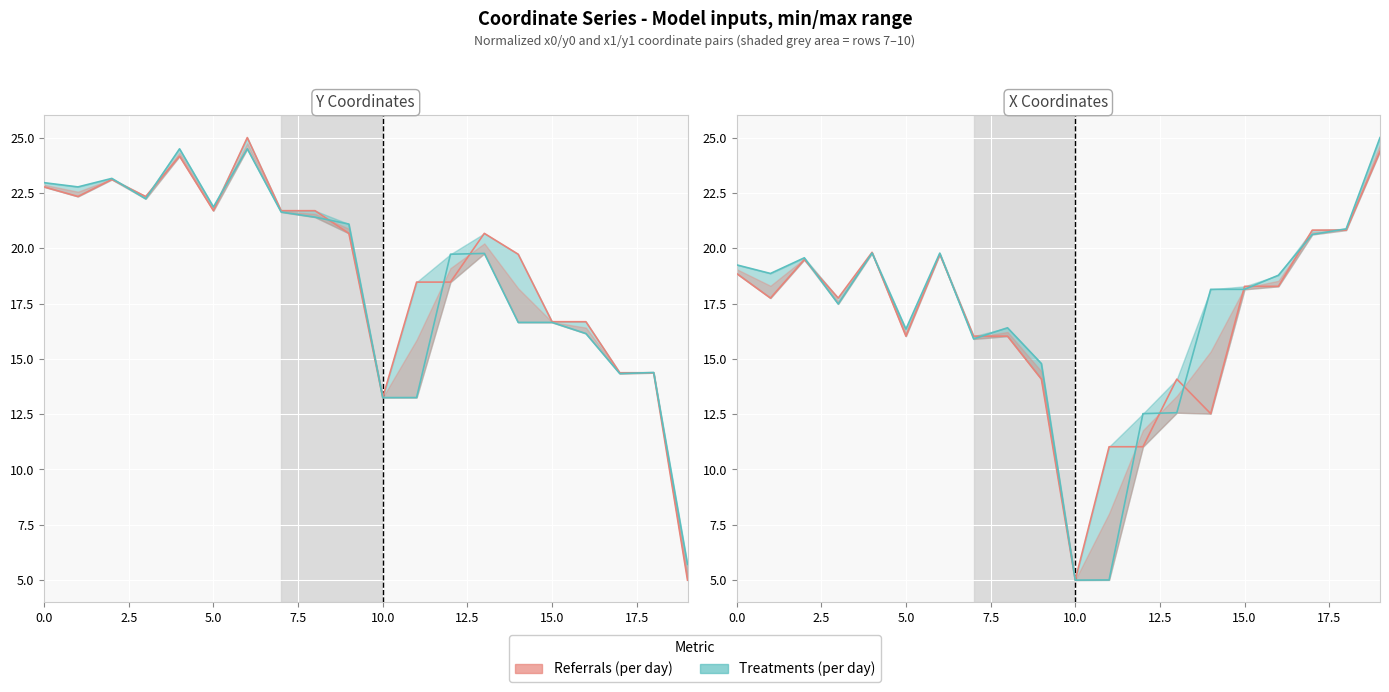

Between 2.5 and 7.5, which is larger?

2.5